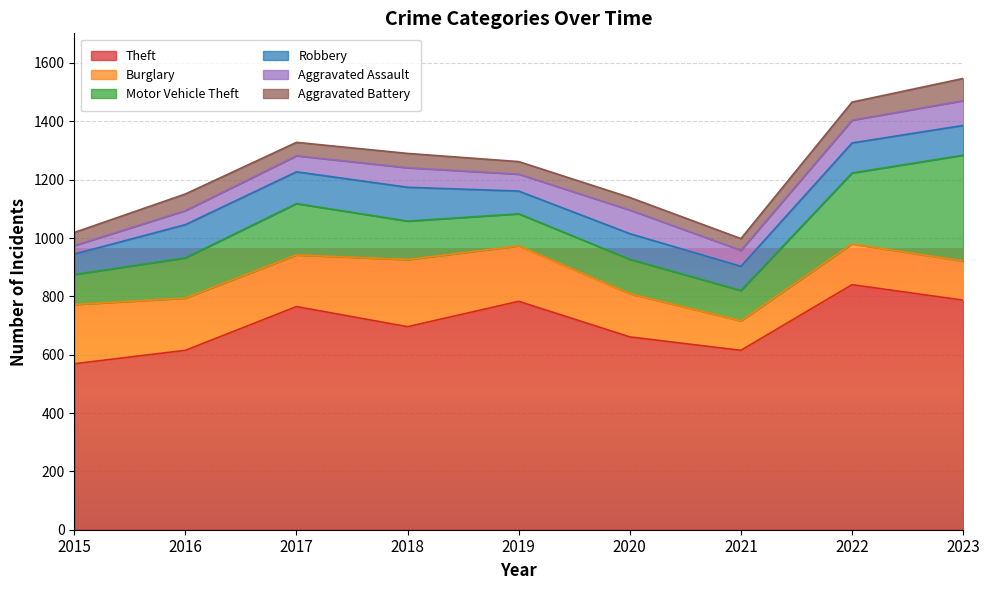

List the labels in order of Theft value, largest first.

2022, 2023, 2019, 2017, 2018, 2020, 2016, 2021, 2015